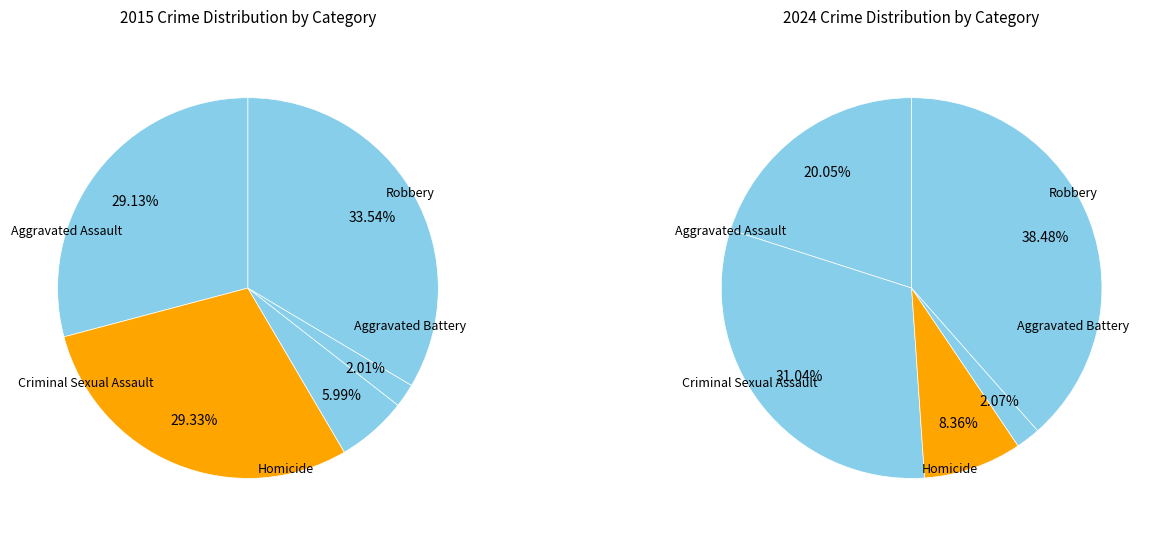

True or false: Aggravated Assault accounts for 42% of the total.

False